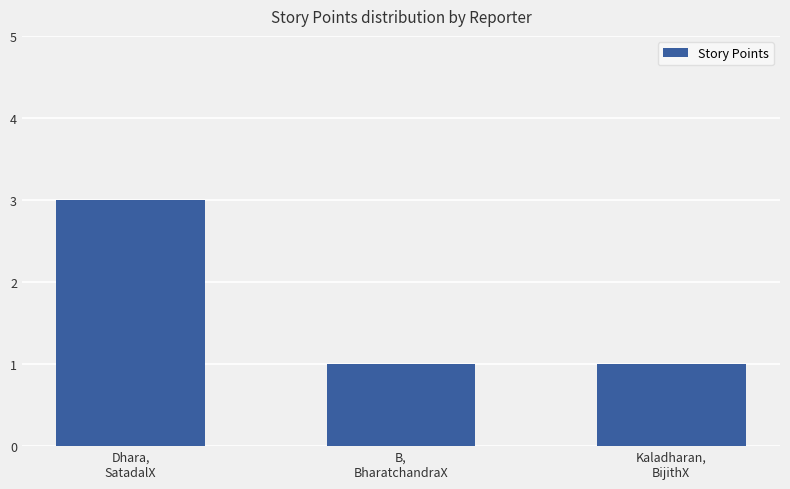

What is the sum of all values?

5